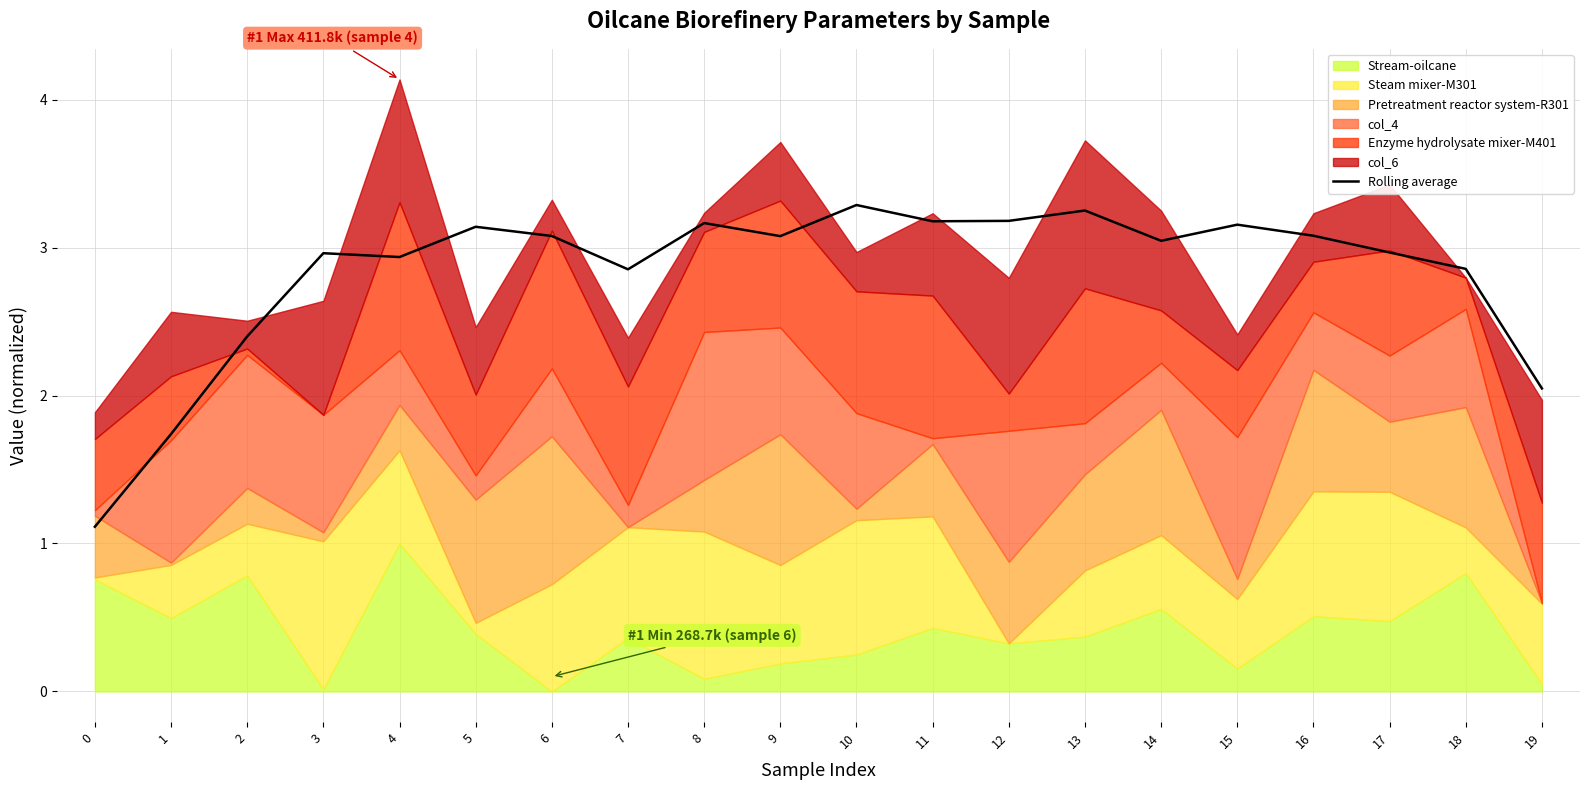

What value does the data have at 6?

3.1